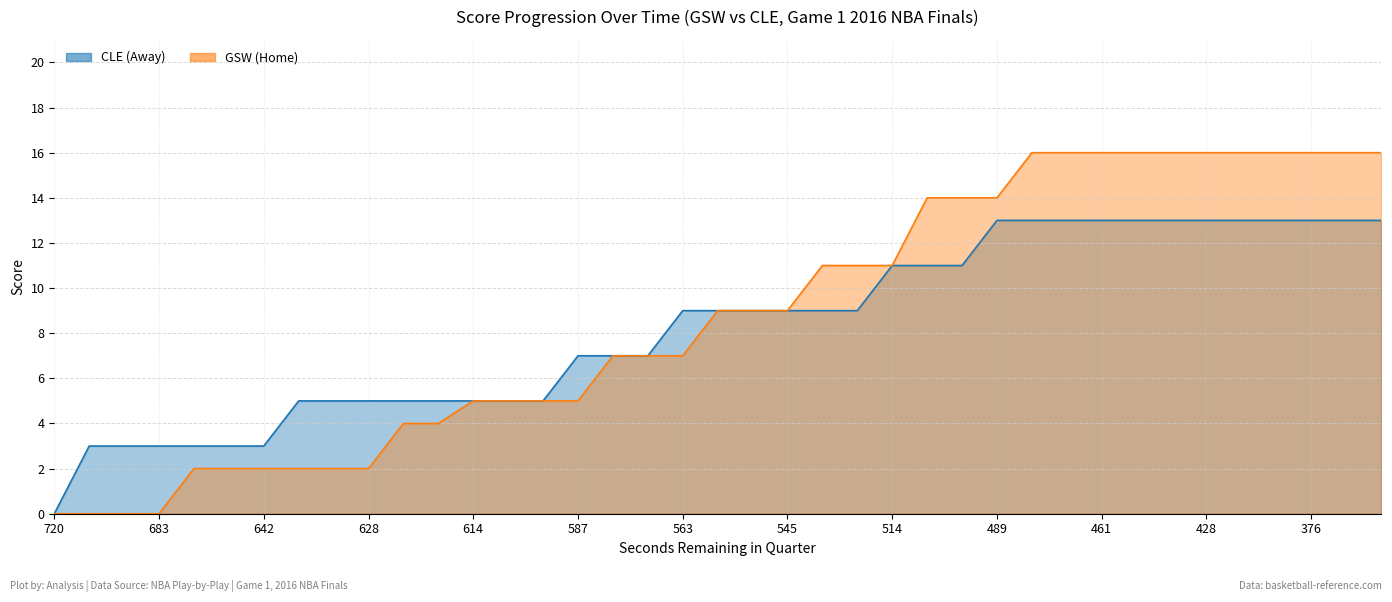

At which label is GSW (Home) closest to 8?

567